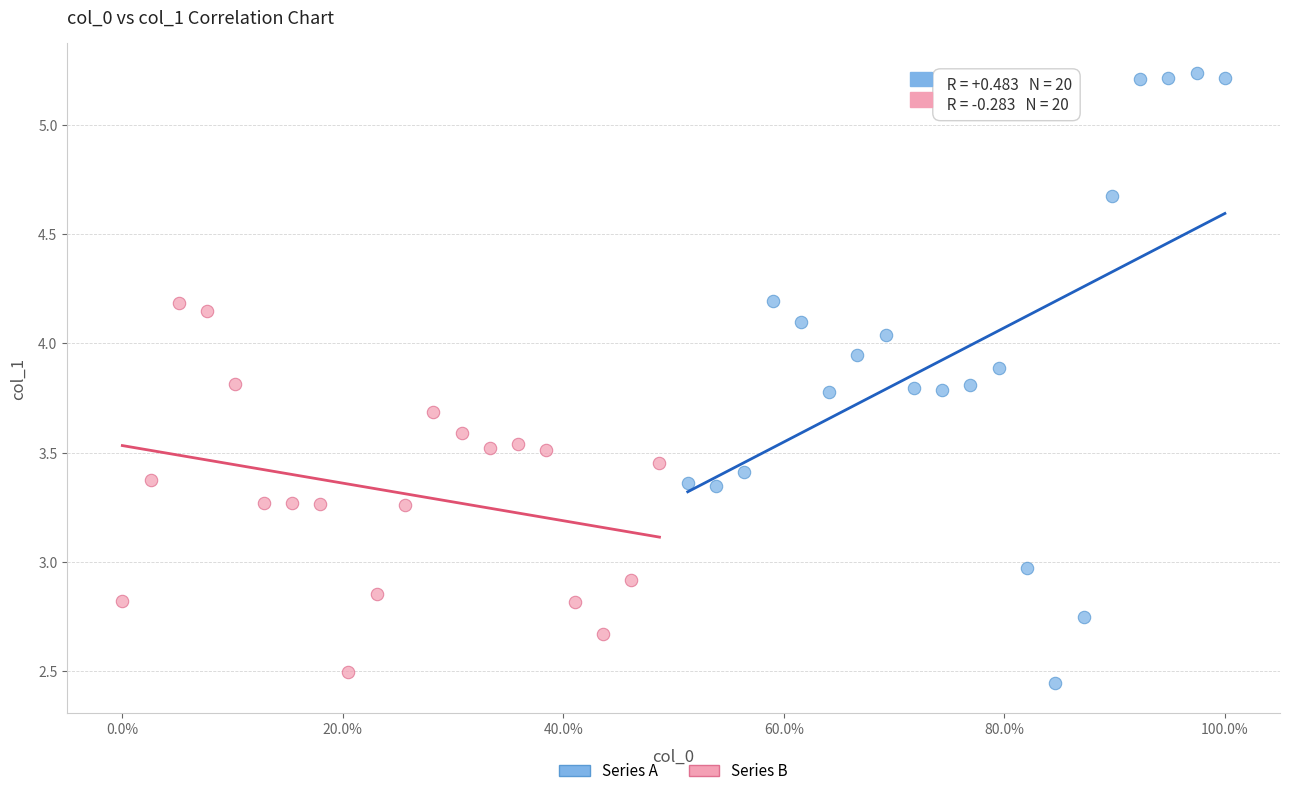

Which series has the widest spread of Y values?

Series A